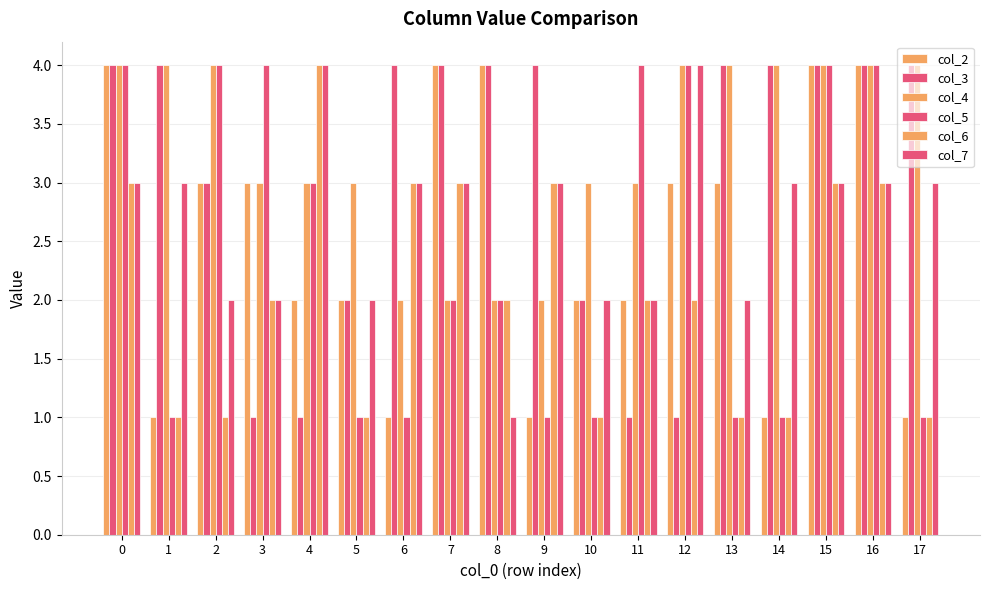

Count the number of categories in the chart.

18